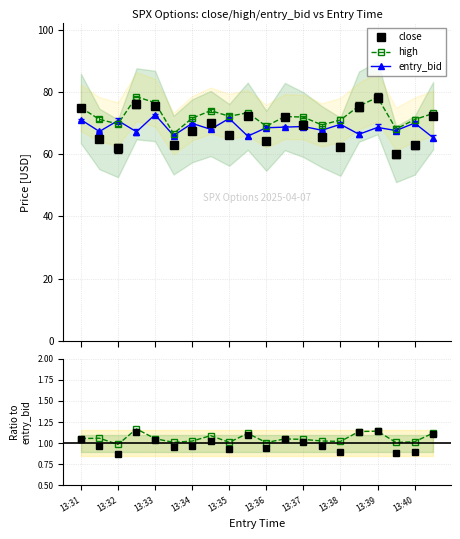

What is the maximum value for Ratio high?

1.2